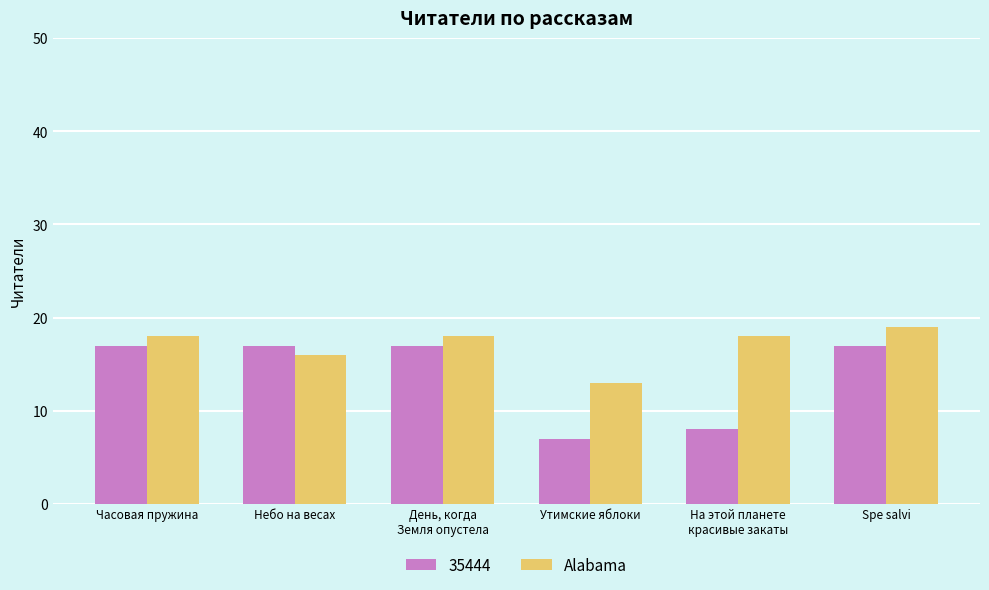

What is the label of the 2nd bar from the left?

Небо на весах